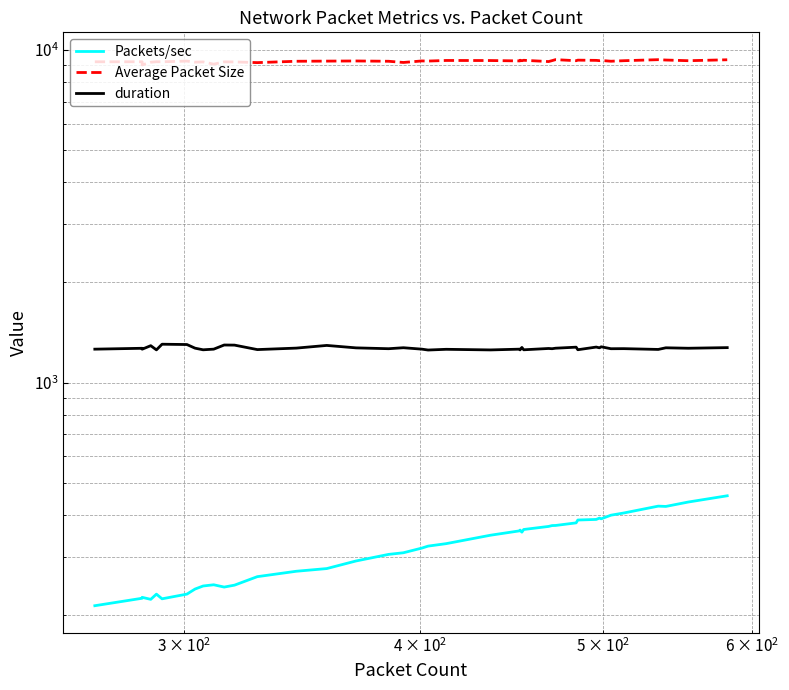

Count the number of categories in the chart.

40